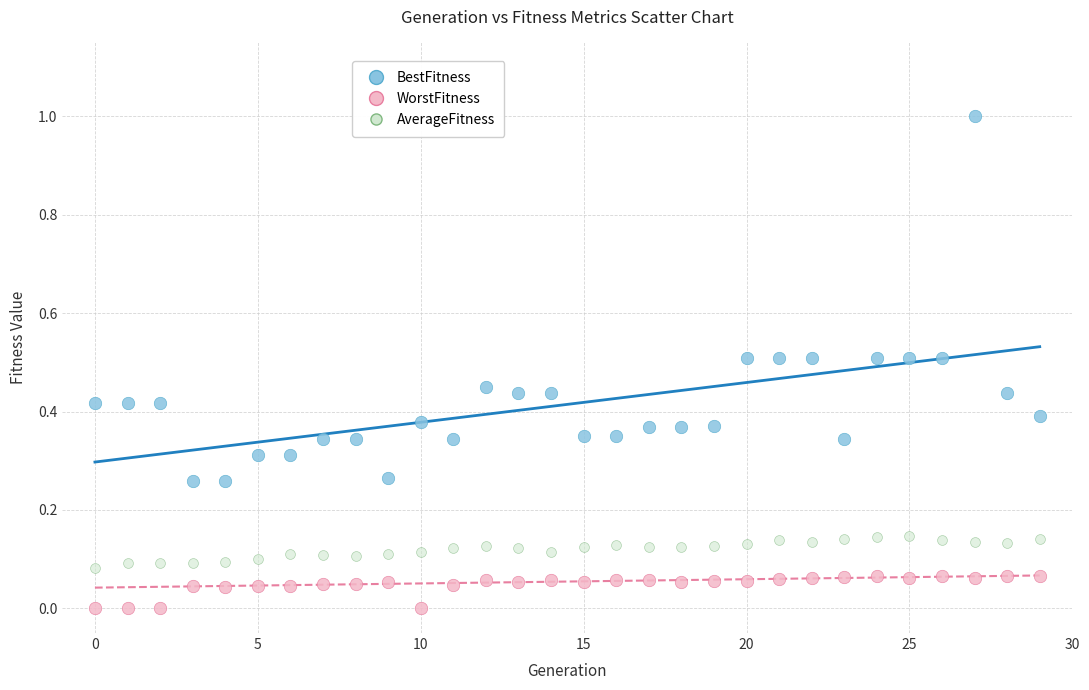

Which series has the widest spread of Y values?

BestFitness